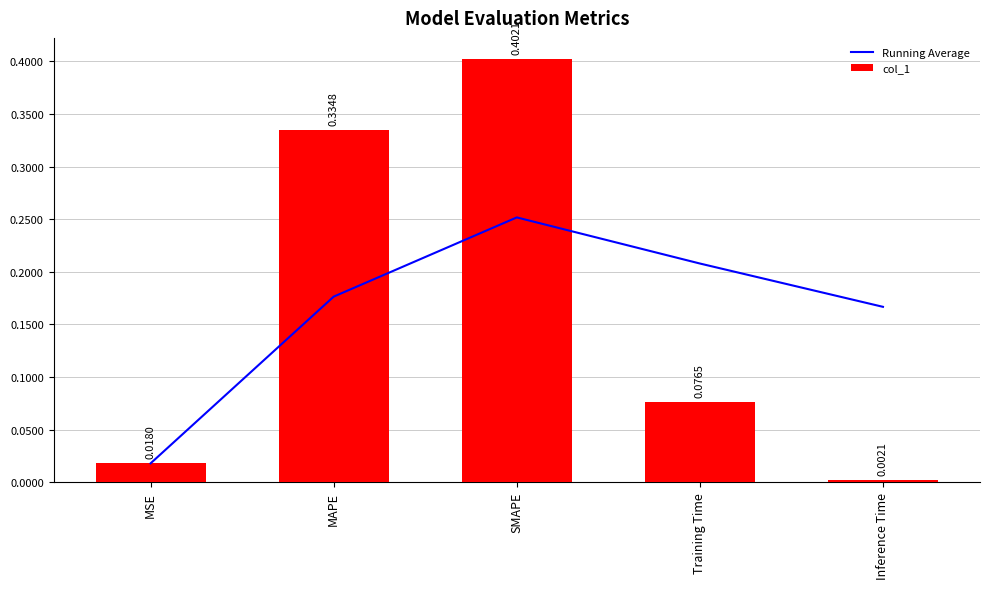

Reading left to right, extract all data points from this chart.

Running Average: 0.0	0.2	0.3	0.2	0.2
col_1: 0.0	0.3	0.4	0.1	0.0